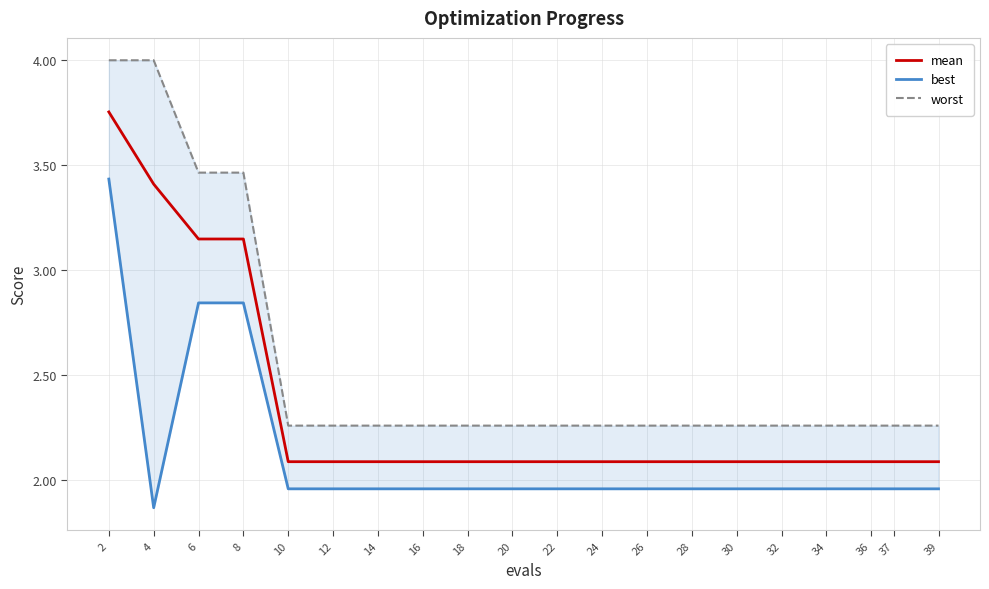

What is the difference between the best values at 4 and 24?

0.1